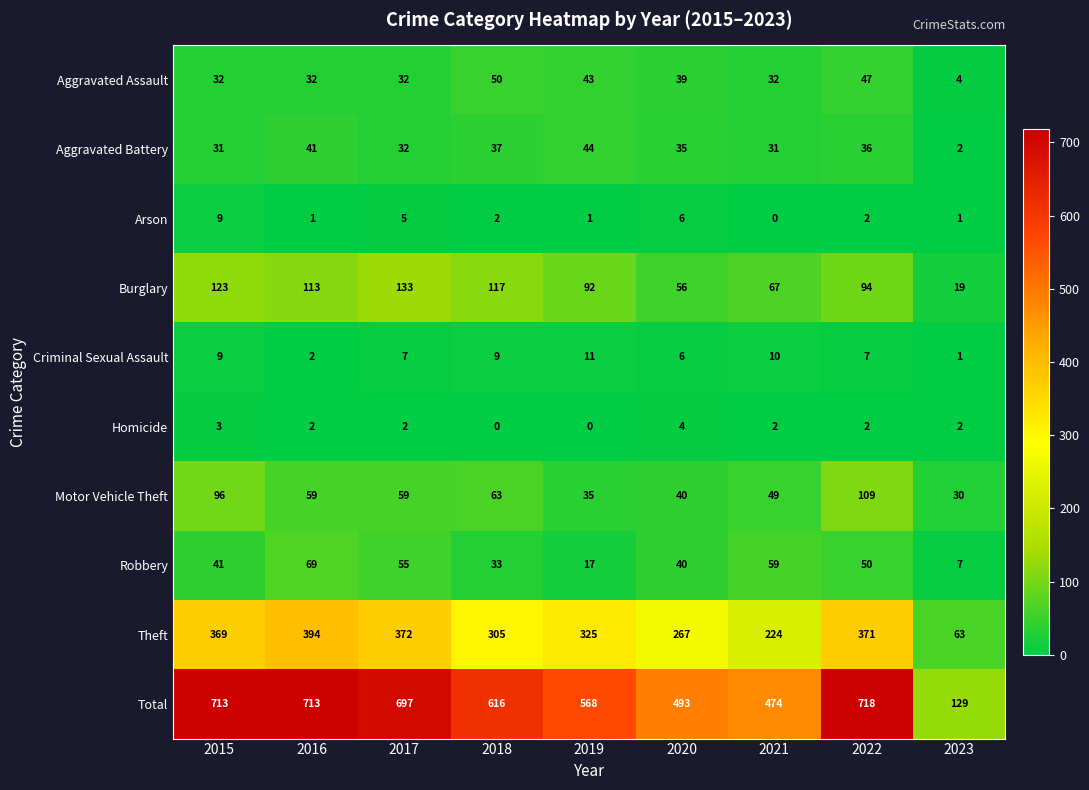

What is the sum of all Homicide values?

17